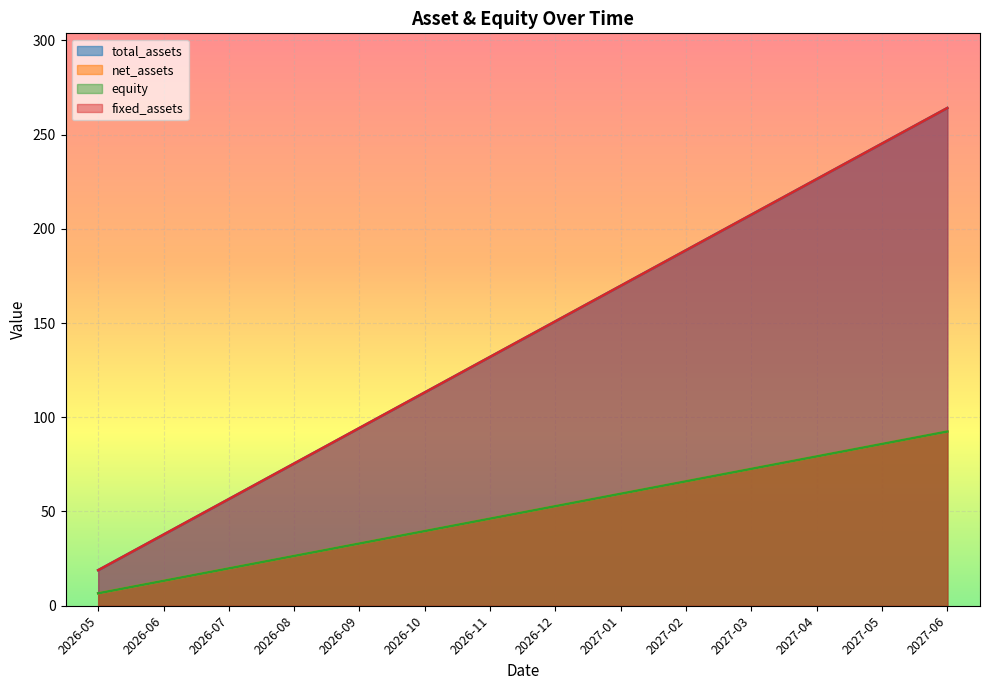

True or false: fixed_assets and net_assets cross at least once.

False